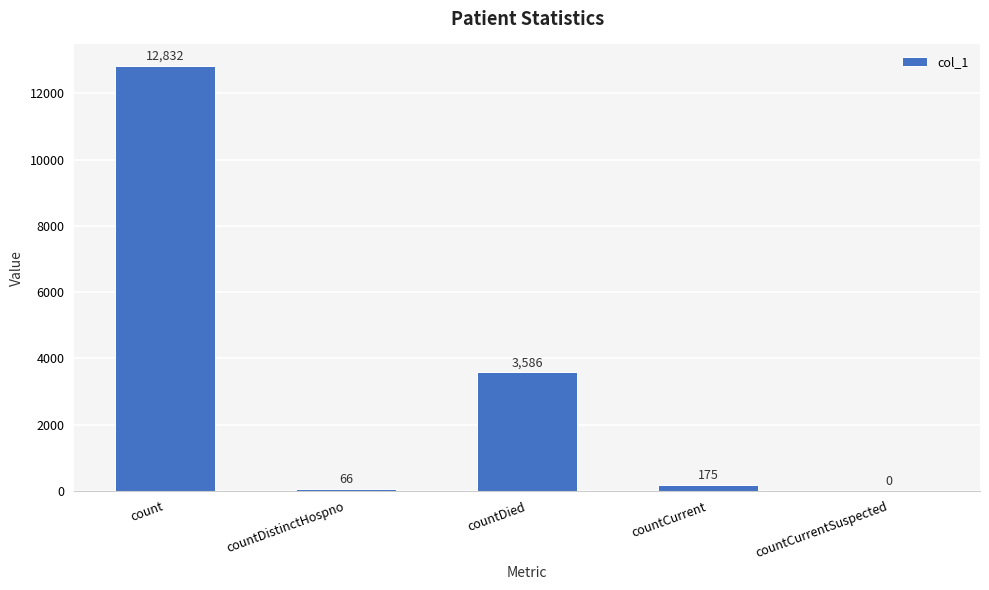

Are the bars horizontal?

No